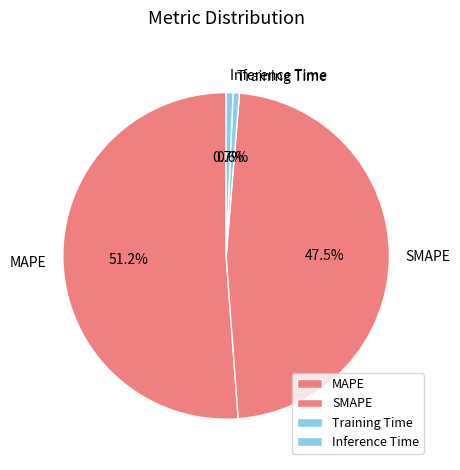

What portion of the pie excludes Training Time?

99.4%